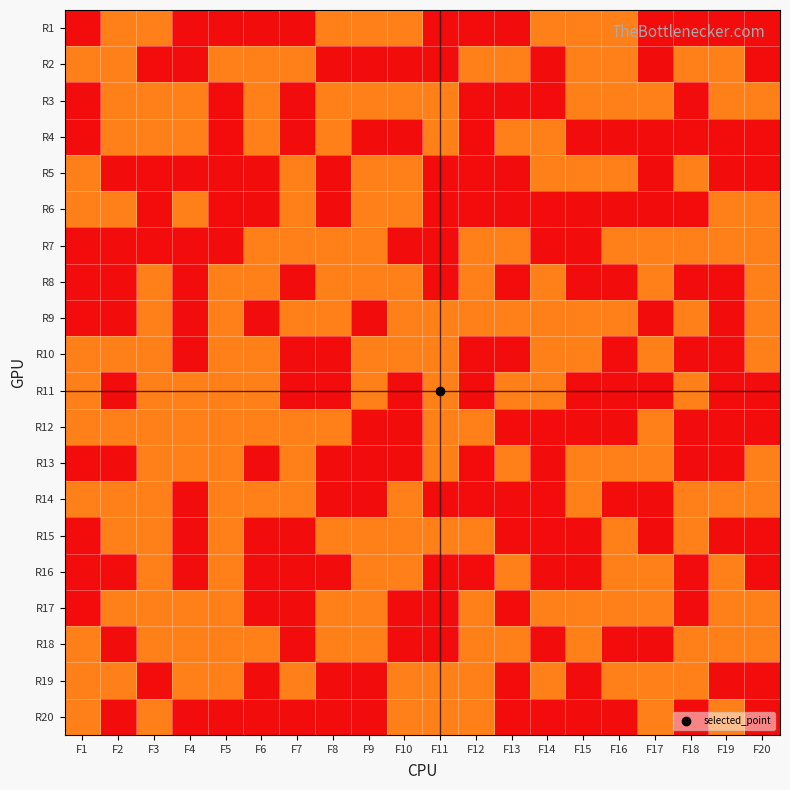

Reading left to right, what are all the values shown in this chart?

R1: F1=1	F2=2	F3=2	F4=1	F5=1	F6=1	F7=1	F8=2	F9=2	F10=2	F11=1	F12=1	F13=1	F14=2	F15=2	F16=2	F17=1	F18=1	F19=1	F20=1
R2: F1=2	F2=2	F3=1	F4=1	F5=2	F6=2	F7=2	F8=1	F9=1	F10=1	F11=1	F12=2	F13=2	F14=1	F15=2	F16=2	F17=1	F18=2	F19=2	F20=1
R3: F1=1	F2=2	F3=2	F4=2	F5=1	F6=2	F7=1	F8=2	F9=2	F10=2	F11=2	F12=1	F13=1	F14=1	F15=2	F16=2	F17=2	F18=1	F19=2	F20=2
R4: F1=1	F2=2	F3=2	F4=2	F5=1	F6=2	F7=1	F8=2	F9=1	F10=1	F11=2	F12=1	F13=2	F14=2	F15=1	F16=1	F17=1	F18=1	F19=1	F20=1
R5: F1=2	F2=1	F3=1	F4=1	F5=1	F6=1	F7=2	F8=1	F9=2	F10=2	F11=1	F12=1	F13=1	F14=2	F15=2	F16=2	F17=1	F18=2	F19=1	F20=1
R6: F1=2	F2=2	F3=1	F4=2	F5=1	F6=1	F7=2	F8=1	F9=2	F10=2	F11=1	F12=1	F13=1	F14=1	F15=1	F16=1	F17=1	F18=1	F19=2	F20=2
R7: F1=1	F2=1	F3=1	F4=1	F5=1	F6=2	F7=2	F8=2	F9=2	F10=1	F11=1	F12=2	F13=2	F14=1	F15=1	F16=2	F17=2	F18=2	F19=2	F20=2
R8: F1=1	F2=1	F3=2	F4=1	F5=2	F6=2	F7=1	F8=2	F9=2	F10=2	F11=1	F12=2	F13=1	F14=2	F15=1	F16=1	F17=2	F18=1	F19=1	F20=2
R9: F1=1	F2=1	F3=2	F4=1	F5=2	F6=1	F7=2	F8=2	F9=1	F10=2	F11=2	F12=2	F13=2	F14=2	F15=2	F16=2	F17=1	F18=2	F19=1	F20=2
R10: F1=2	F2=2	F3=2	F4=1	F5=2	F6=2	F7=1	F8=1	F9=2	F10=2	F11=2	F12=1	F13=1	F14=2	F15=2	F16=1	F17=2	F18=1	F19=1	F20=2
R11: F1=2	F2=1	F3=2	F4=2	F5=2	F6=2	F7=1	F8=1	F9=2	F10=1	F11=2	F12=1	F13=2	F14=2	F15=1	F16=1	F17=1	F18=2	F19=1	F20=1
R12: F1=2	F2=2	F3=2	F4=2	F5=2	F6=2	F7=2	F8=2	F9=1	F10=1	F11=2	F12=2	F13=1	F14=1	F15=1	F16=1	F17=2	F18=1	F19=1	F20=1
R13: F1=1	F2=1	F3=2	F4=2	F5=2	F6=1	F7=2	F8=1	F9=1	F10=1	F11=2	F12=1	F13=2	F14=1	F15=2	F16=2	F17=2	F18=1	F19=1	F20=2
R14: F1=2	F2=2	F3=2	F4=1	F5=2	F6=2	F7=2	F8=1	F9=1	F10=2	F11=1	F12=1	F13=1	F14=1	F15=2	F16=1	F17=1	F18=2	F19=2	F20=2
R15: F1=1	F2=2	F3=2	F4=1	F5=2	F6=1	F7=1	F8=2	F9=2	F10=2	F11=2	F12=2	F13=1	F14=1	F15=1	F16=2	F17=1	F18=2	F19=1	F20=1
R16: F1=1	F2=1	F3=2	F4=1	F5=2	F6=1	F7=1	F8=1	F9=2	F10=2	F11=1	F12=1	F13=2	F14=1	F15=1	F16=2	F17=2	F18=1	F19=2	F20=1
R17: F1=1	F2=2	F3=2	F4=2	F5=2	F6=1	F7=1	F8=2	F9=2	F10=1	F11=1	F12=2	F13=1	F14=2	F15=2	F16=2	F17=2	F18=1	F19=2	F20=2
R18: F1=2	F2=1	F3=2	F4=2	F5=2	F6=2	F7=1	F8=2	F9=2	F10=1	F11=1	F12=2	F13=2	F14=1	F15=2	F16=1	F17=1	F18=2	F19=2	F20=2
R19: F1=2	F2=2	F3=1	F4=2	F5=2	F6=1	F7=2	F8=1	F9=1	F10=2	F11=2	F12=2	F13=1	F14=2	F15=1	F16=2	F17=2	F18=2	F19=1	F20=1
R20: F1=2	F2=1	F3=2	F4=1	F5=1	F6=1	F7=1	F8=1	F9=1	F10=2	F11=2	F12=2	F13=1	F14=1	F15=1	F16=1	F17=2	F18=1	F19=2	F20=1